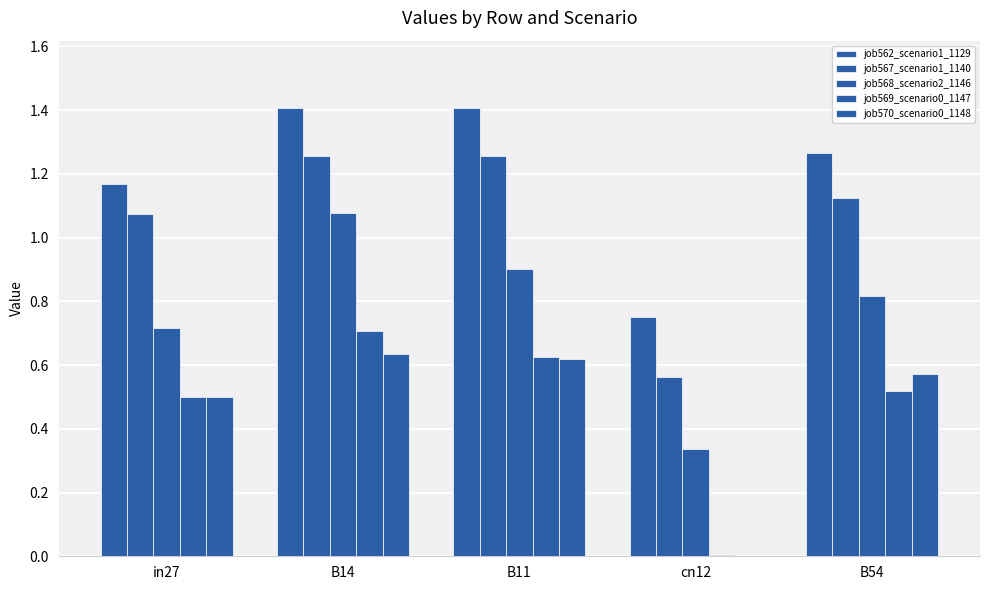

Count the job562_scenario1_1129 values in the range 1 to 2.

4